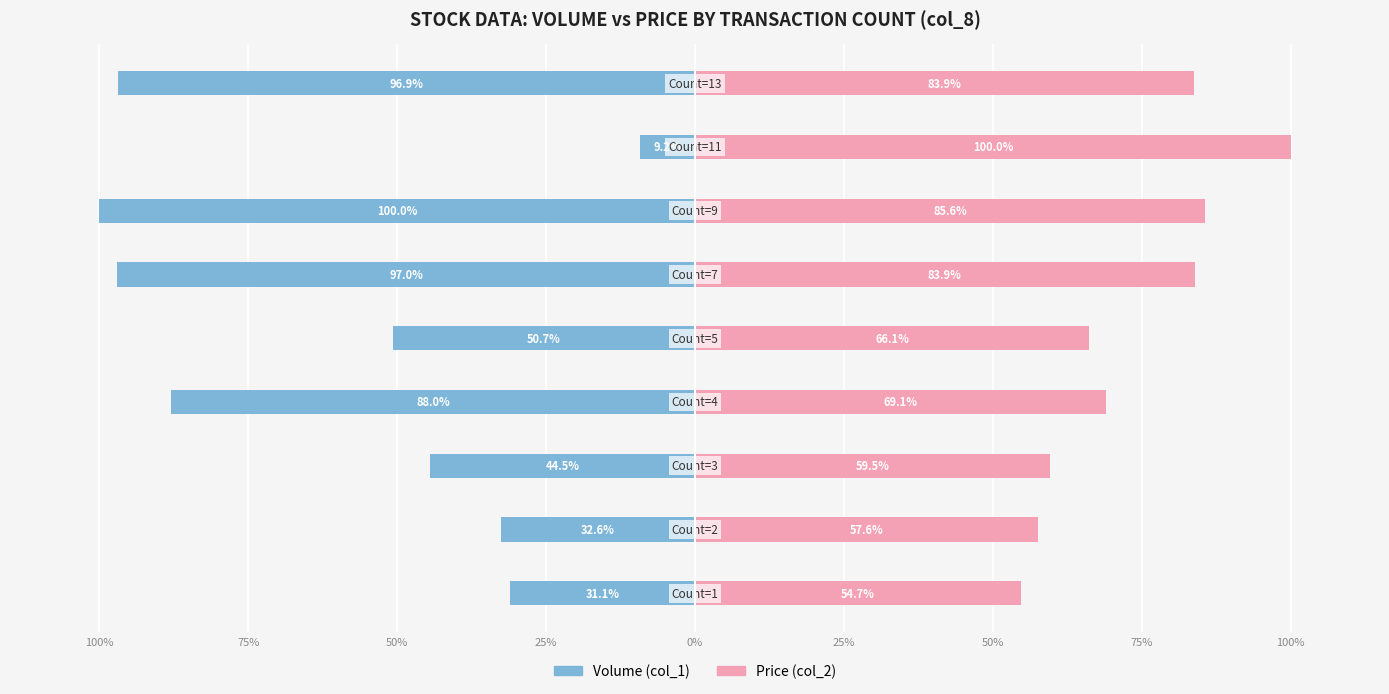

The value of Volume (col_1) at 75% is -15.3. True or false?

False